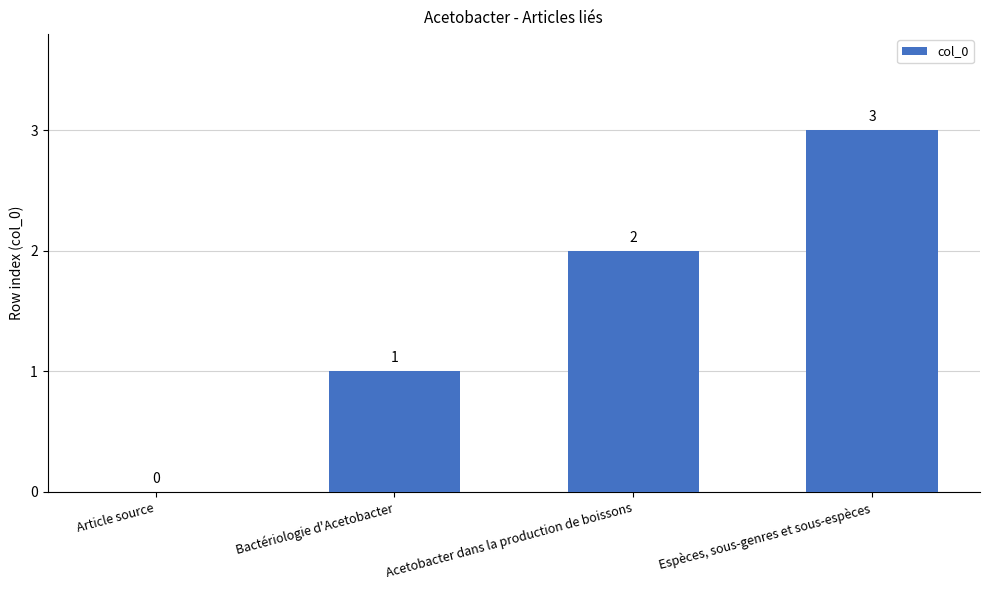

Is it true that the value at Acetobacter dans la production de boissons is 2?

True